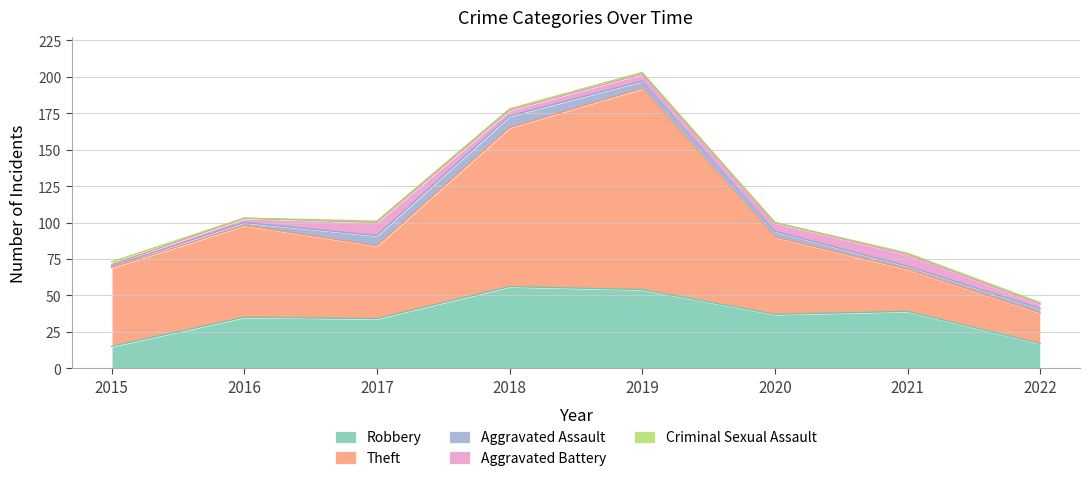

The Theft series shows 23 at 2015. True or false?

False